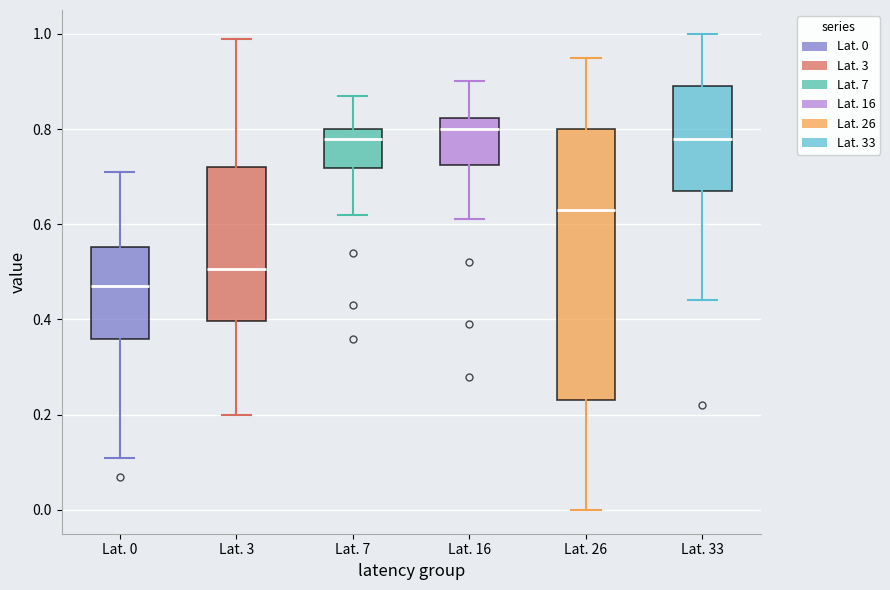

Reading left to right, read every box against the y-axis: the position of its median line, the range the box covers, and the ends of its whiskers. The values are not printed on the chart, so give them approximately, as read against the axis.

Lat. 0: median 0.48, box 0.36 to 0.56, whiskers 0.12 to 0.72
Lat. 3: median 0.50, box 0.40 to 0.72, whiskers 0.20 to 1.00
Lat. 7: median 0.78, box 0.72 to 0.80, whiskers 0.62 to 0.88
Lat. 16: median 0.80, box 0.72 to 0.82, whiskers 0.62 to 0.90
Lat. 26: median 0.64, box 0.24 to 0.80, whiskers 0.00 to 0.96
Lat. 33: median 0.78, box 0.68 to 0.90, whiskers 0.44 to 1.00